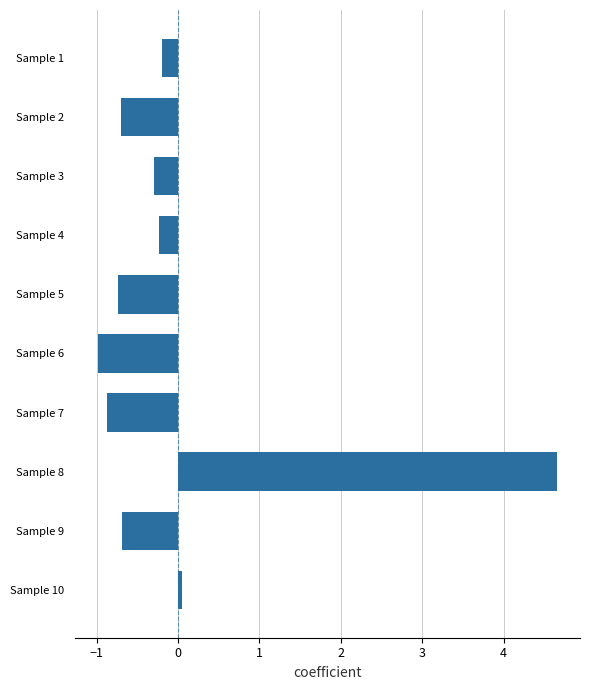

What is the value of the 7th bar from the top?

-0.9